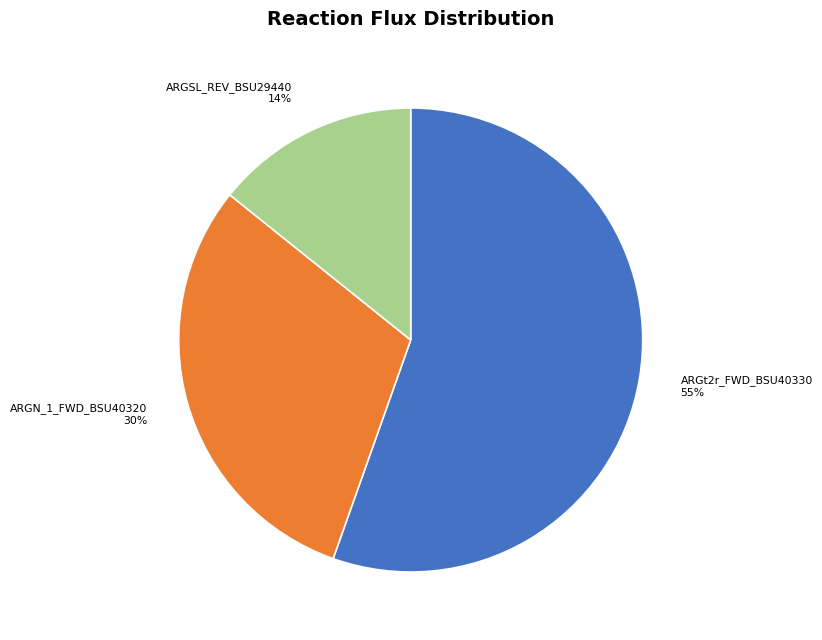

Is there a majority slice in this chart?

Yes